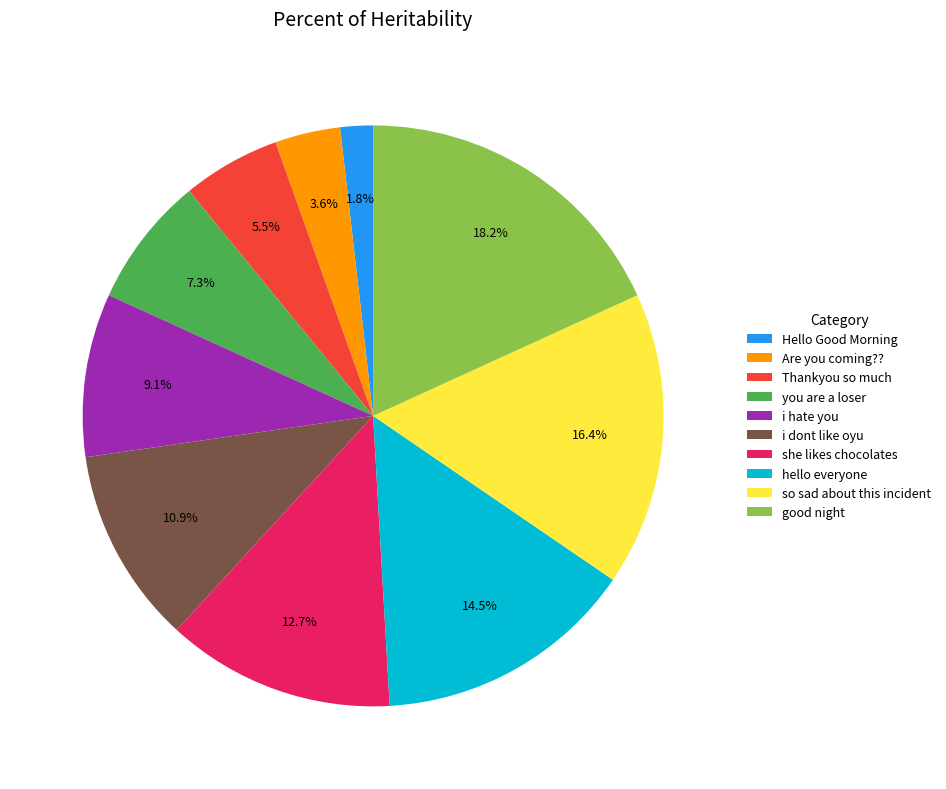

True or false: good night accounts for 28% of the total.

False